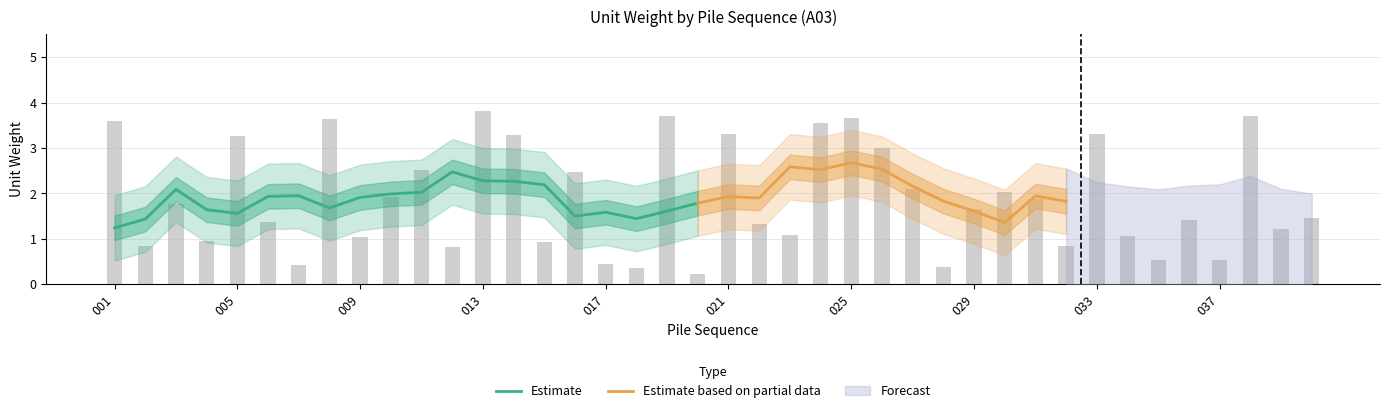

What is the sum of the values at 023 and 010?

3.0